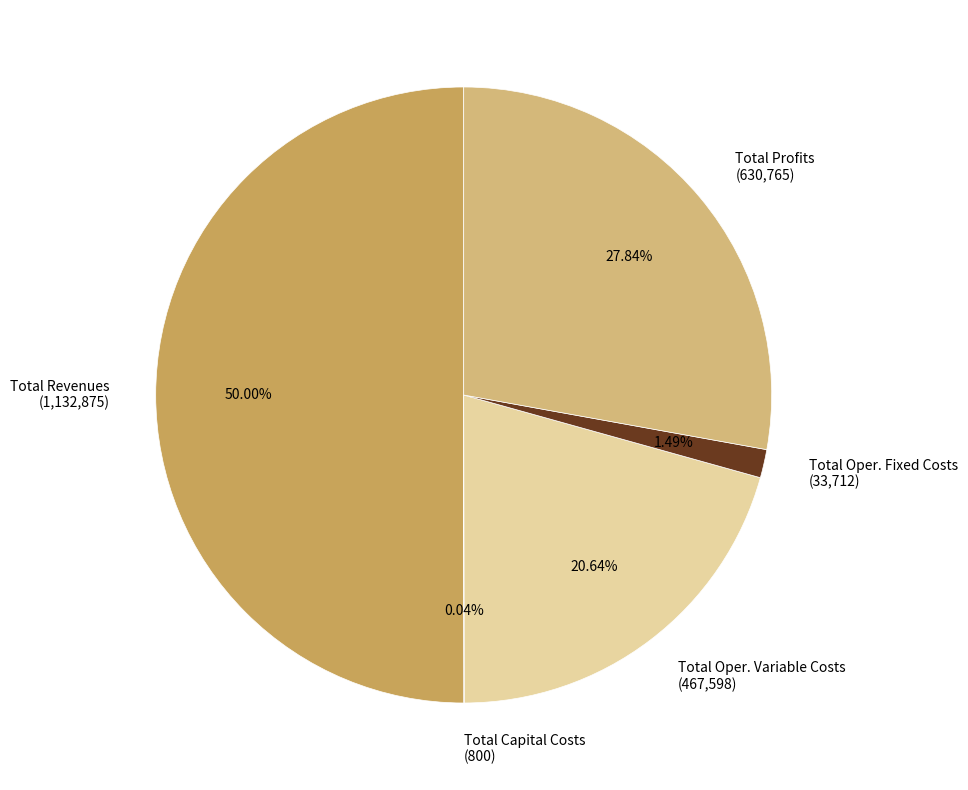

Does Total Oper. Variable Costs (467,598) represent more than half of the total?

No